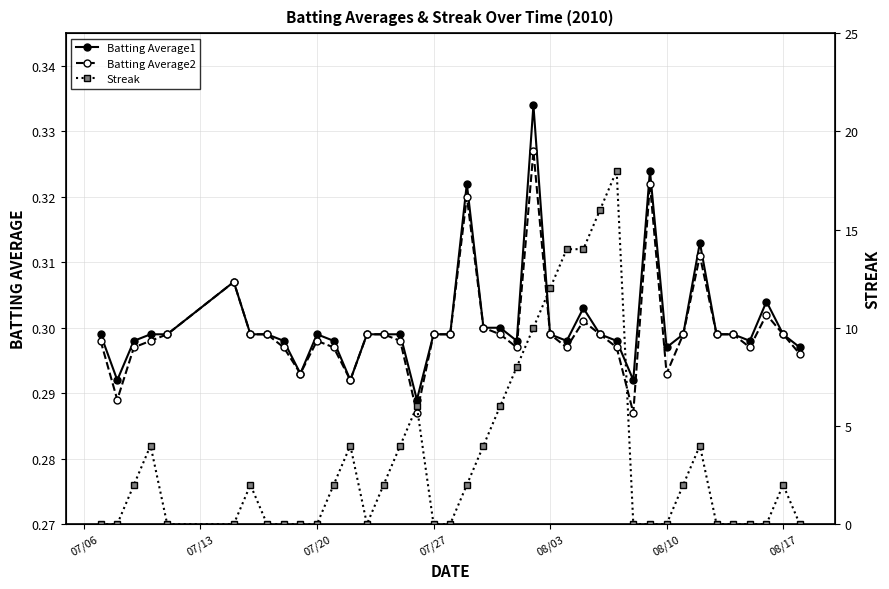

True or false: Batting Average2 has more than 2 interior local peaks.

True